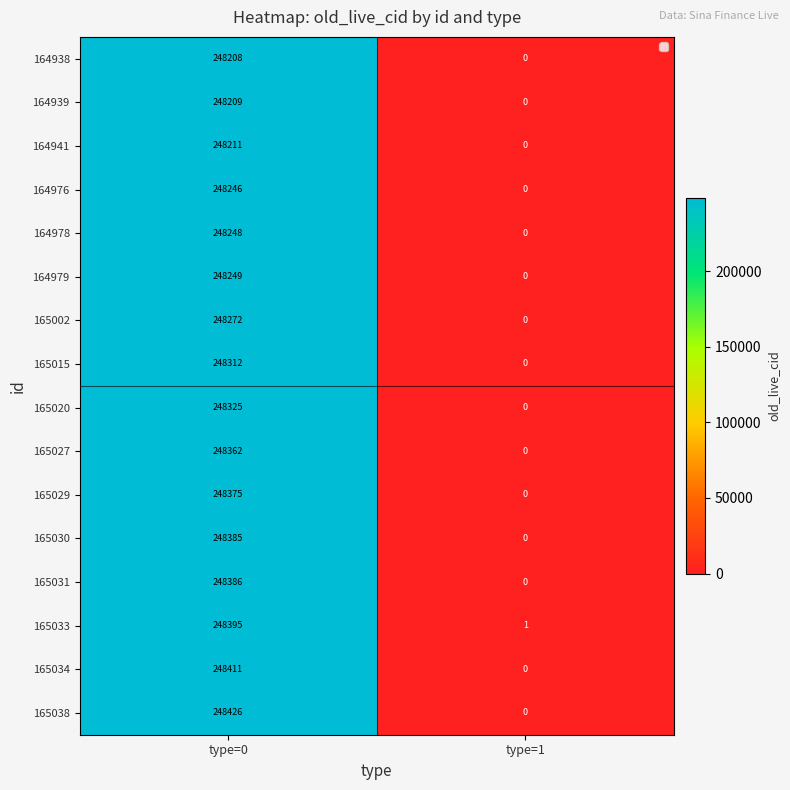

List the series in order of their peak value, lowest first.

164938, 164939, 164941, 164976, 164978, 164979, 165002, 165015, 165020, 165027, 165029, 165030, 165031, 165033, 165034, 165038